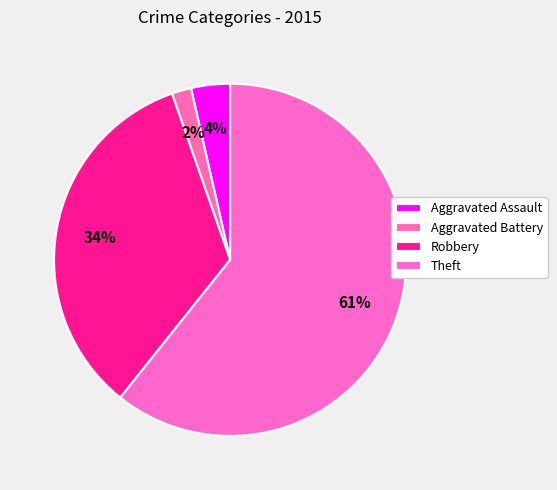

To the nearest percent, what percentage of the pie is Robbery?

34%